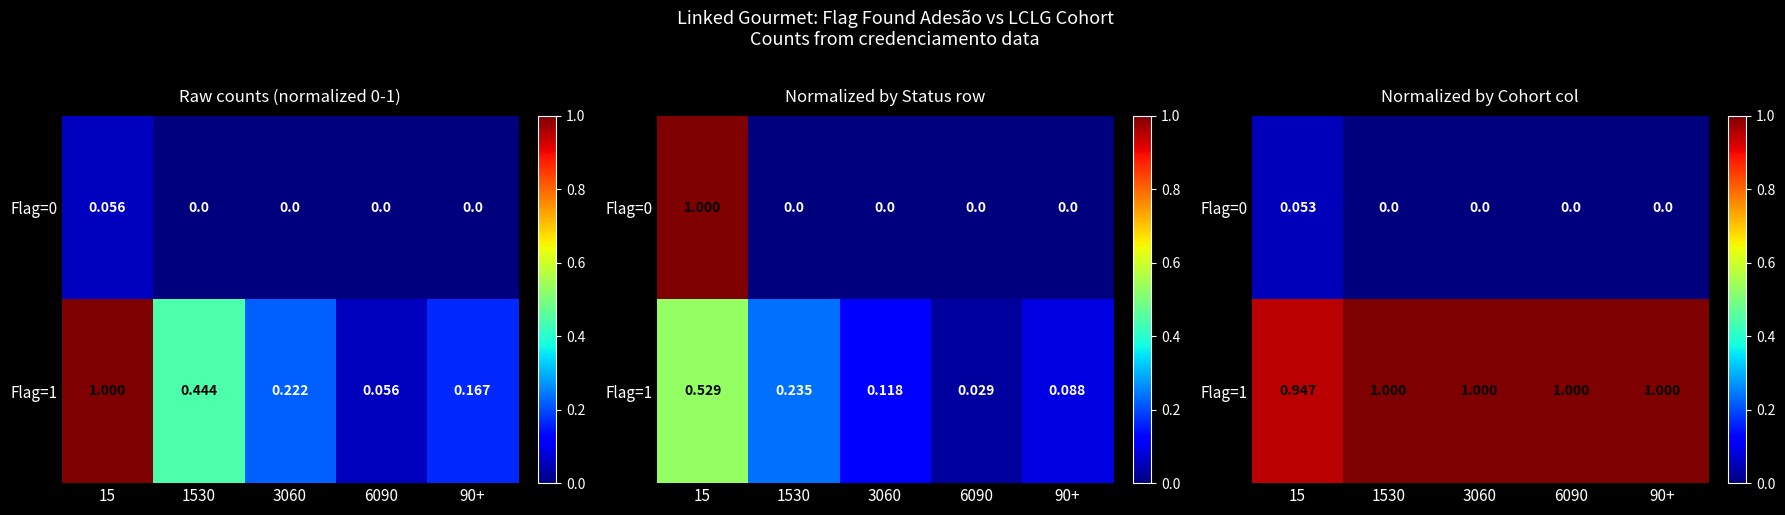

What is the sum of all Flag=0 values?

0.1